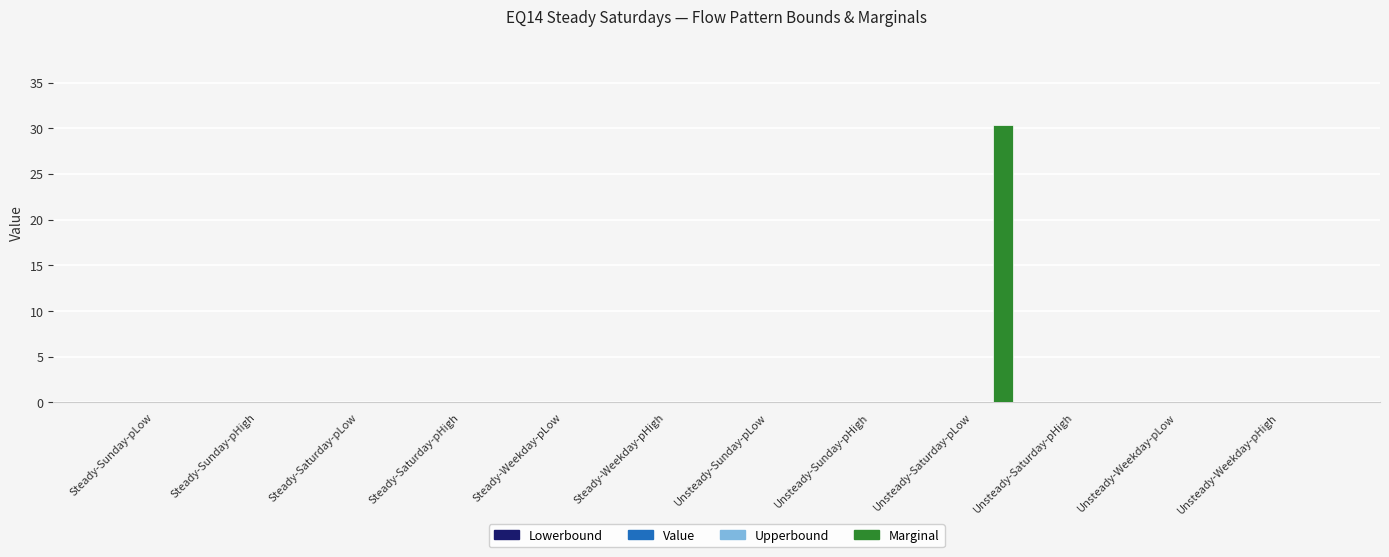

What is the greatest value displayed?

30.3